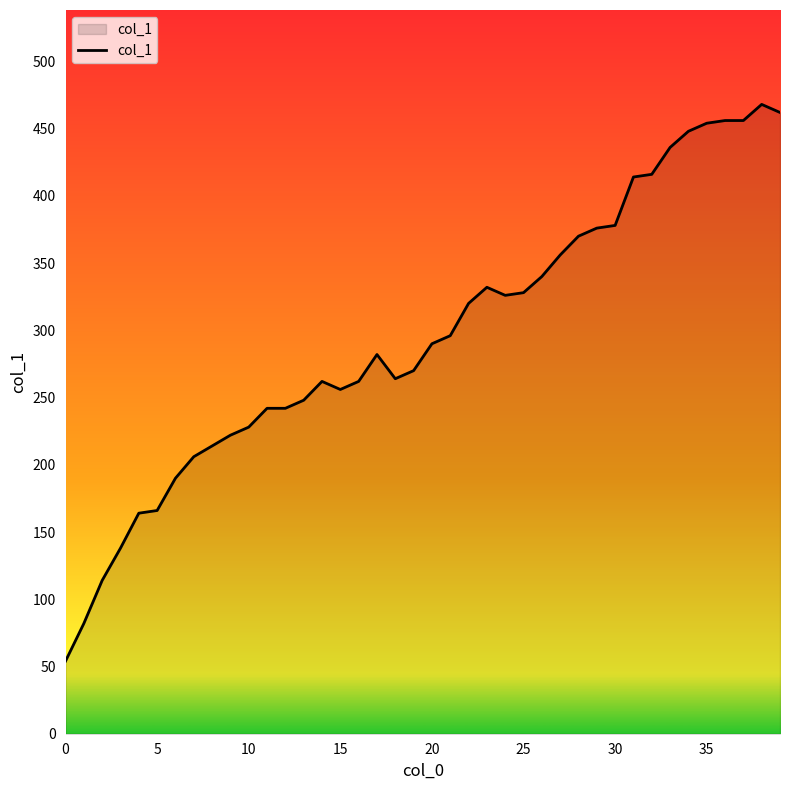

What is the smallest value displayed?

54